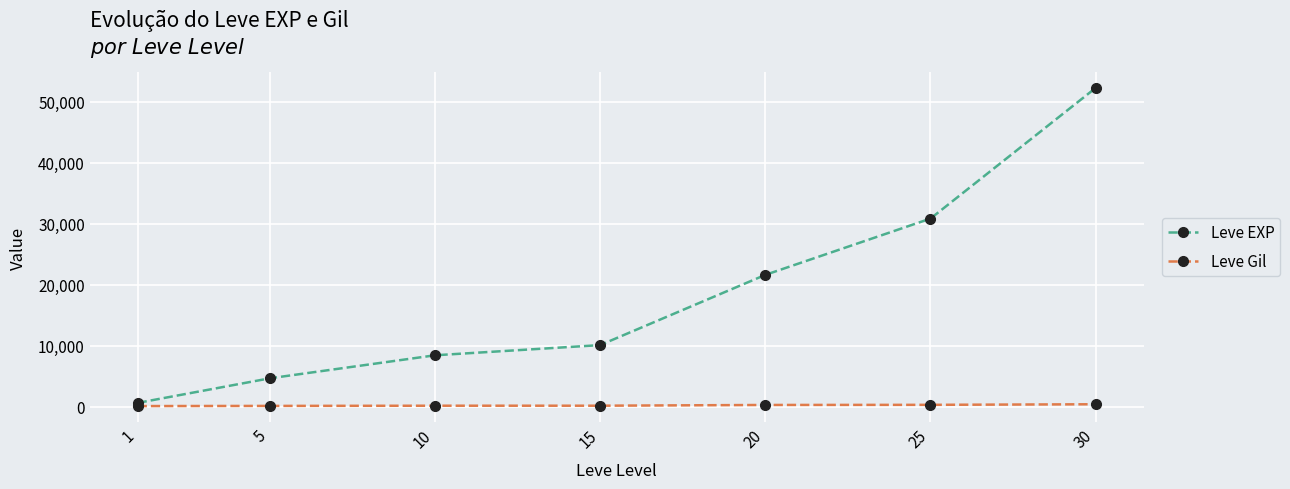

At which label does Leve EXP reach its minimum?

1